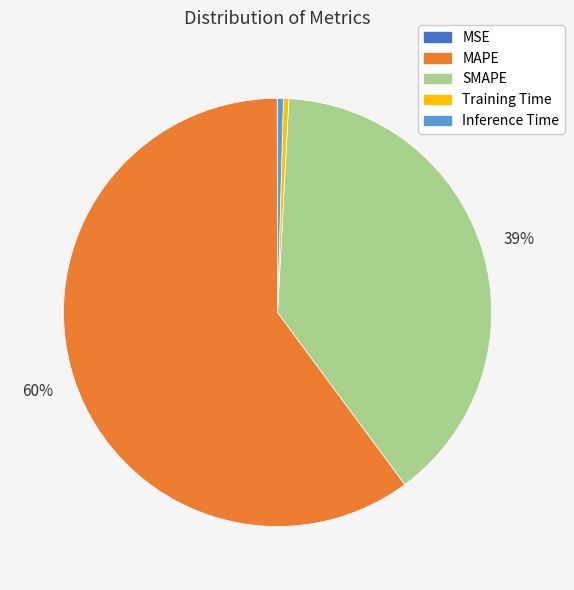

Is the sum of Training Time and SMAPE greater than half?

No